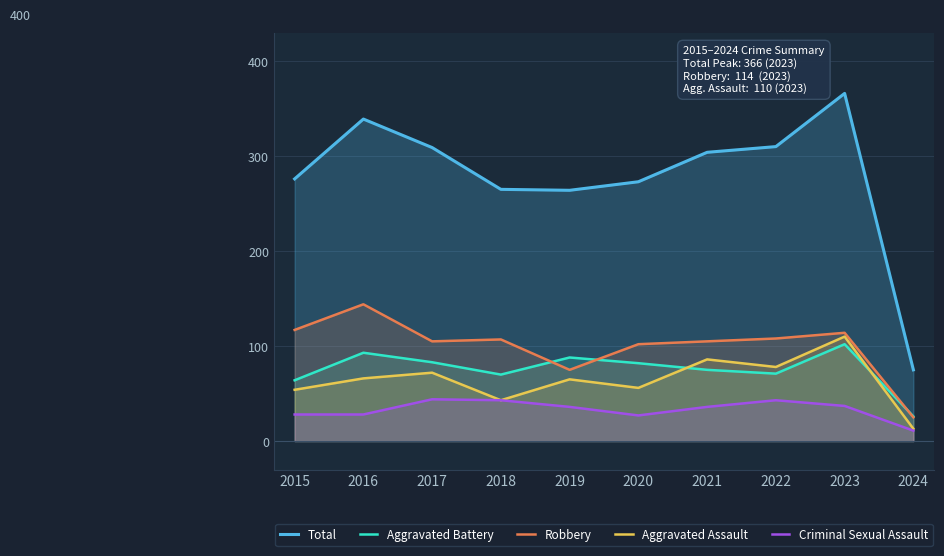

What are all the series names shown in the legend?

Total, Aggravated Battery, Robbery, Aggravated Assault, Criminal Sexual Assault